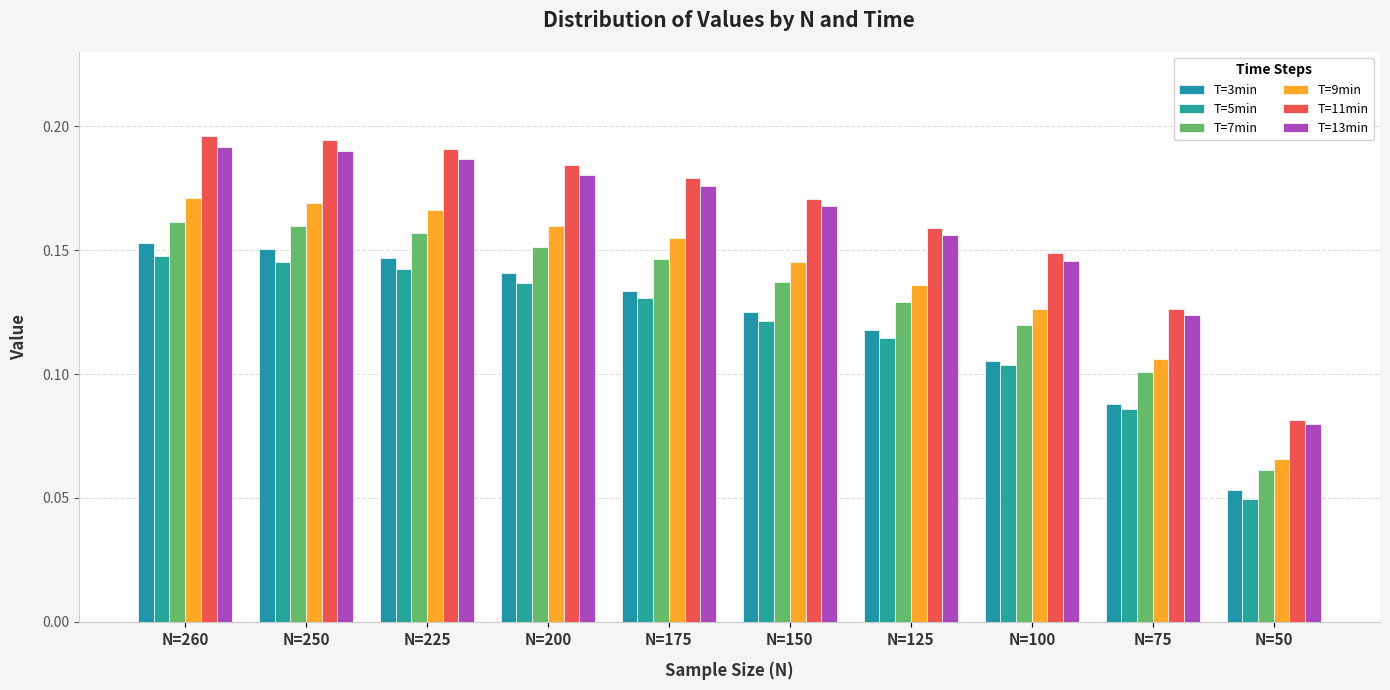

What is the average value of the T=5min series?

0.1